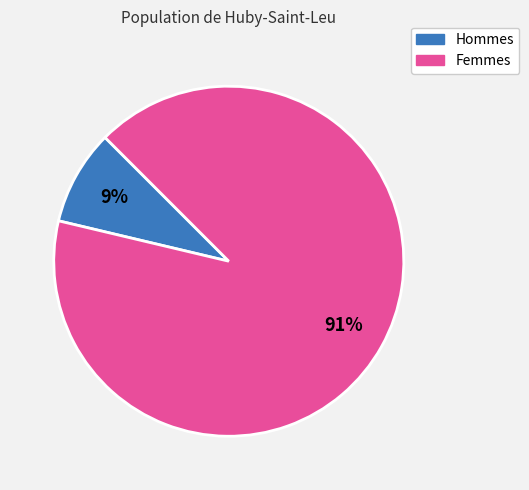

To the nearest percent, what percentage of the pie is Femmes?

91%